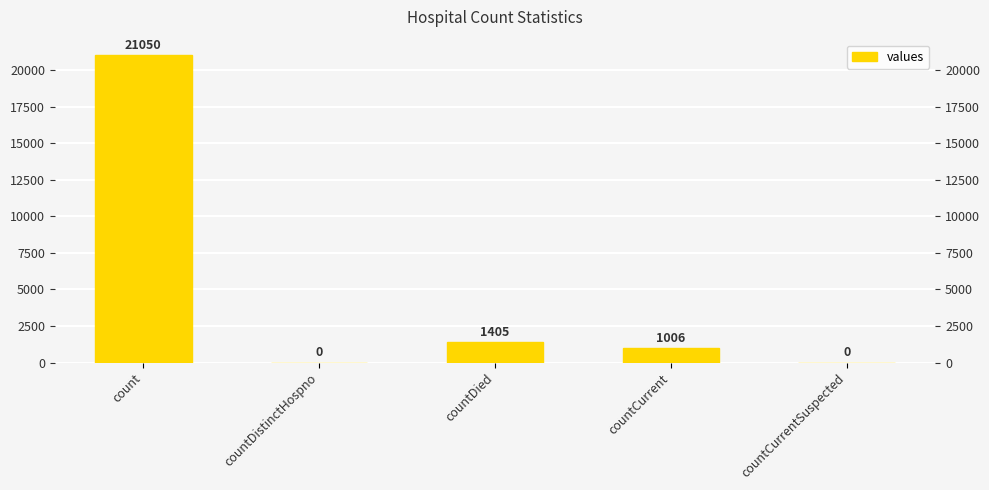

List the labels in order of value, smallest first.

countDistinctHospno, countCurrentSuspected, countCurrent, countDied, count